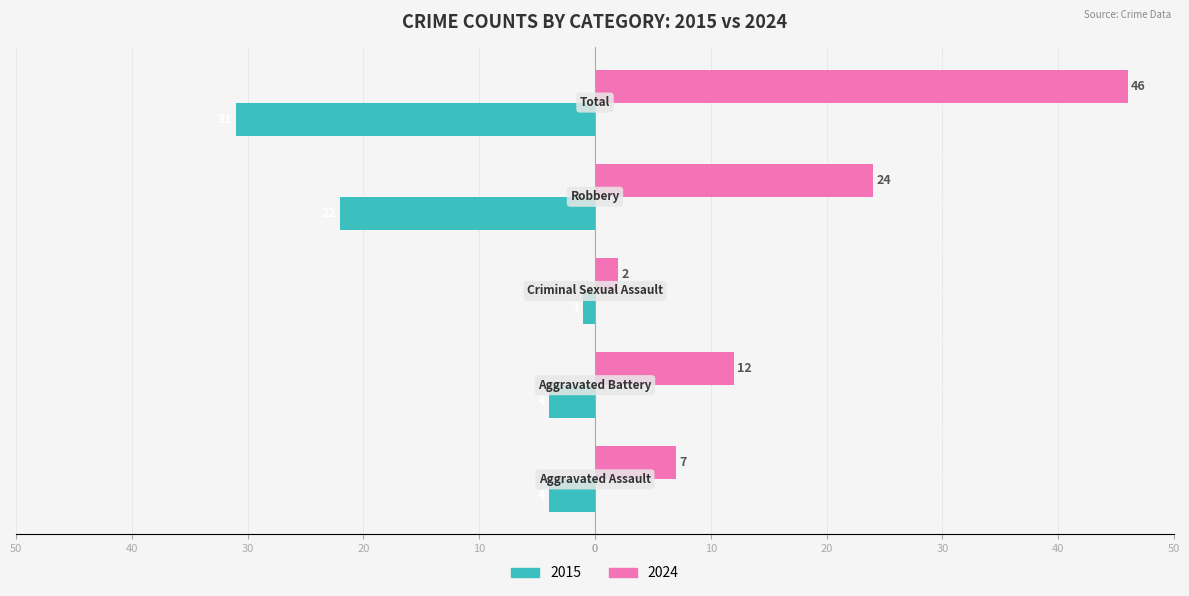

What are all the series names shown in the legend?

2015, 2024